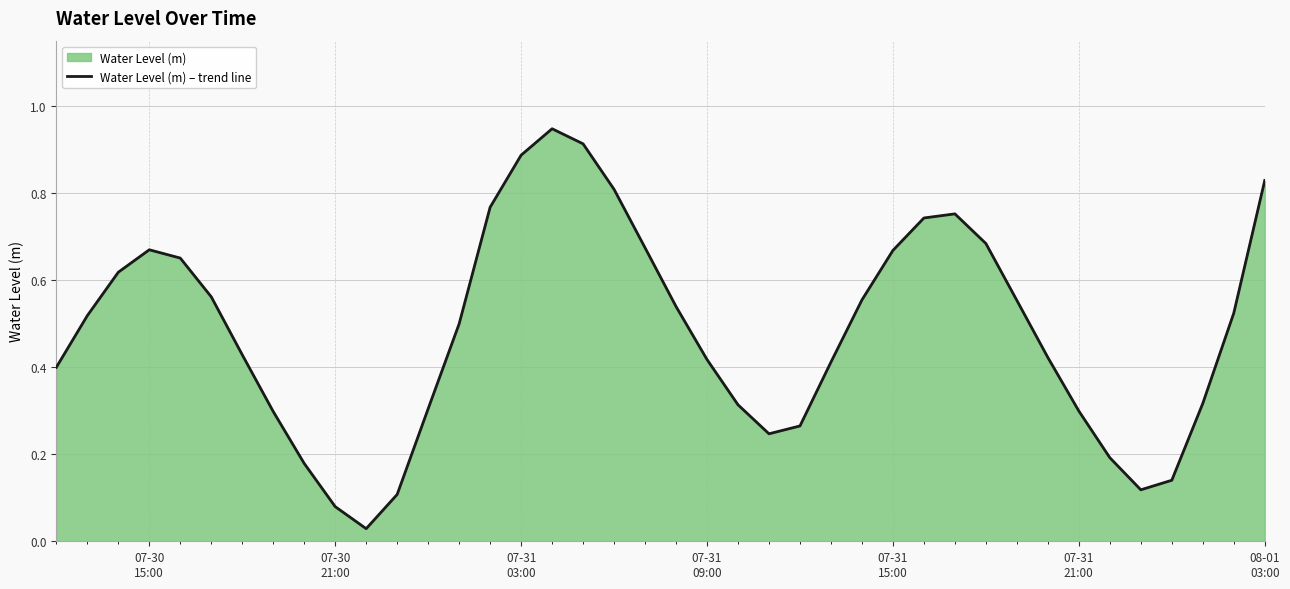

What is the difference between the maximum and minimum values?

0.9